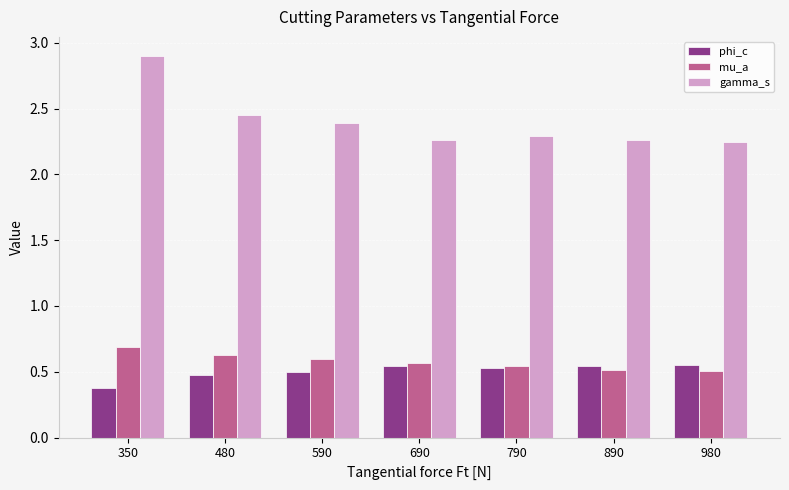

Where is phi_c nearest to the value 0?

350